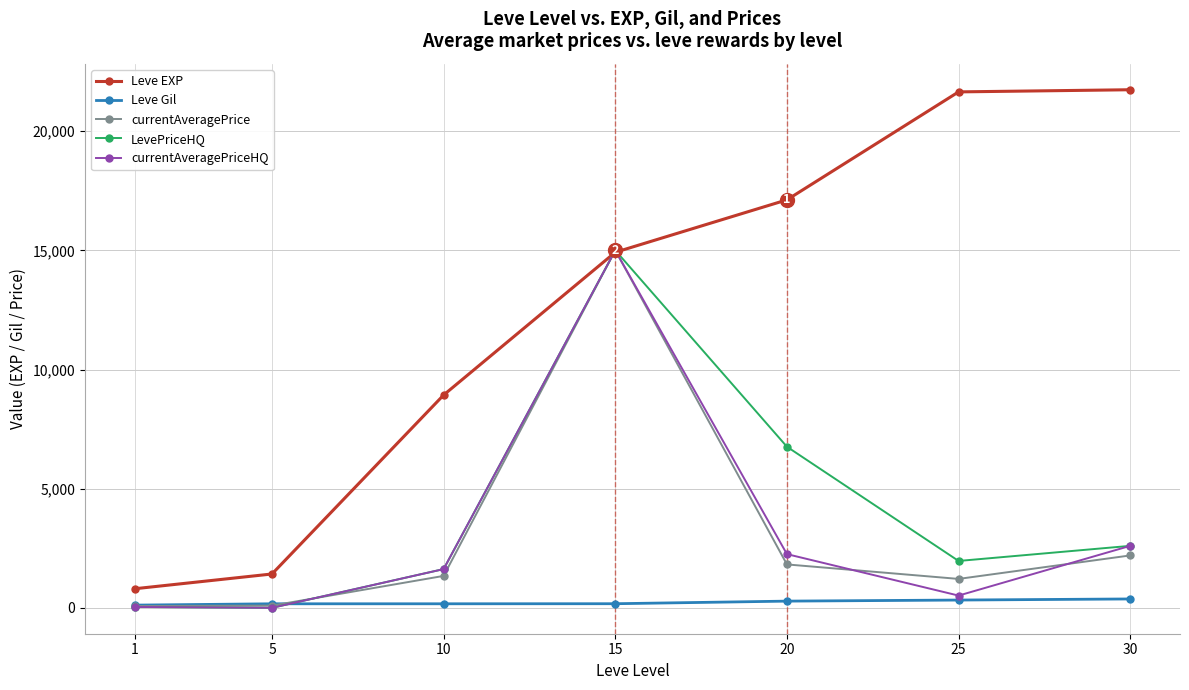

At which category does currentAveragePriceHQ reach its first local peak?

15